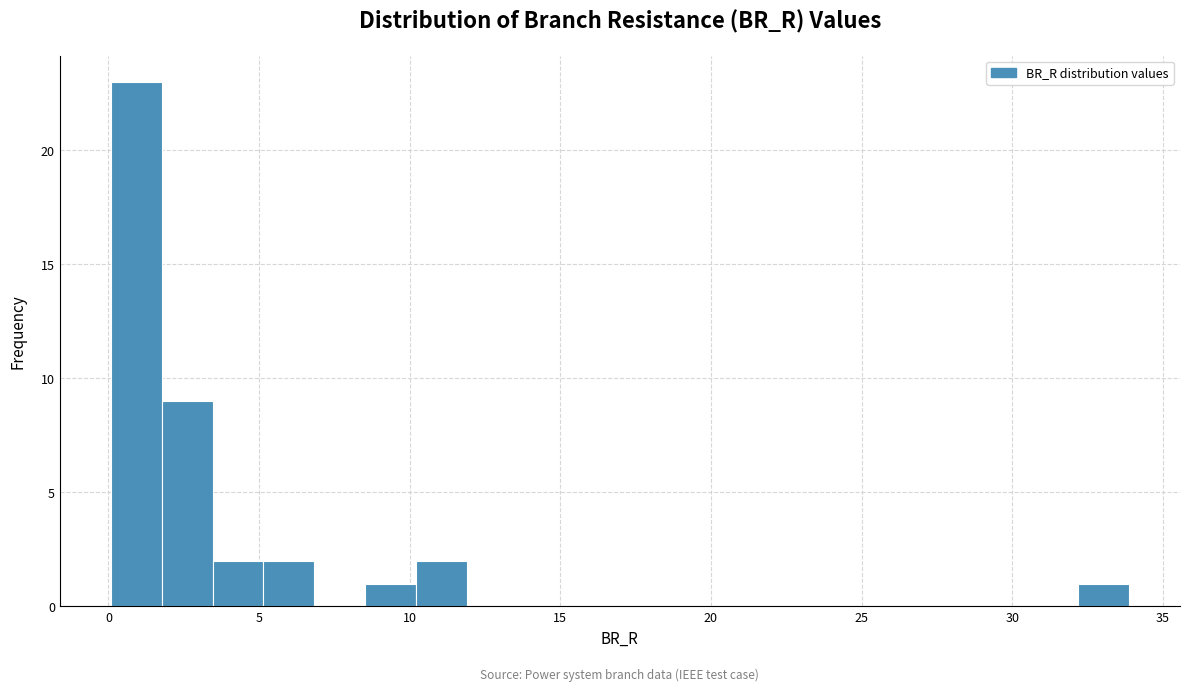

Around what value on the x-axis is the tallest bar? Give the approximate position of its centre, as read against the axis.

1.0